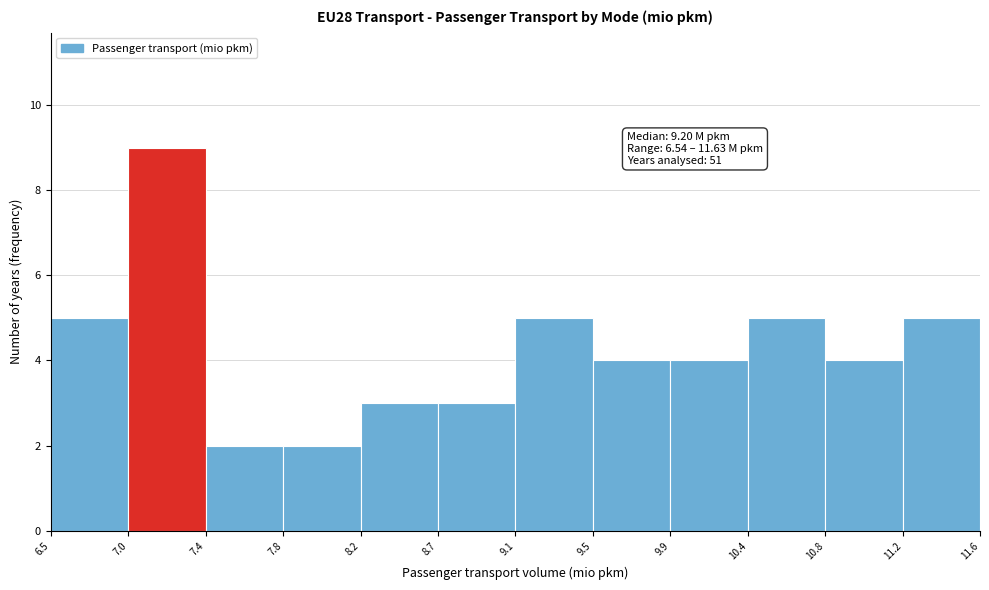

Which range on the x-axis has the tallest bar?

7.0 to 7.4